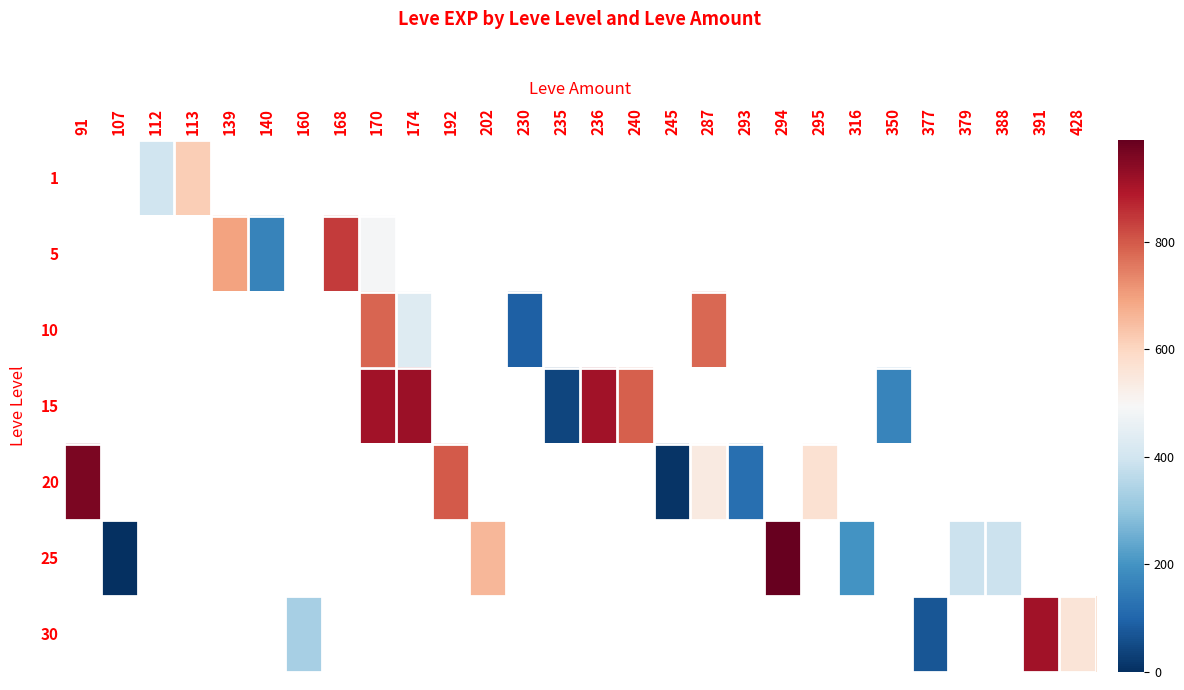

Which category has the highest value across all series?

294